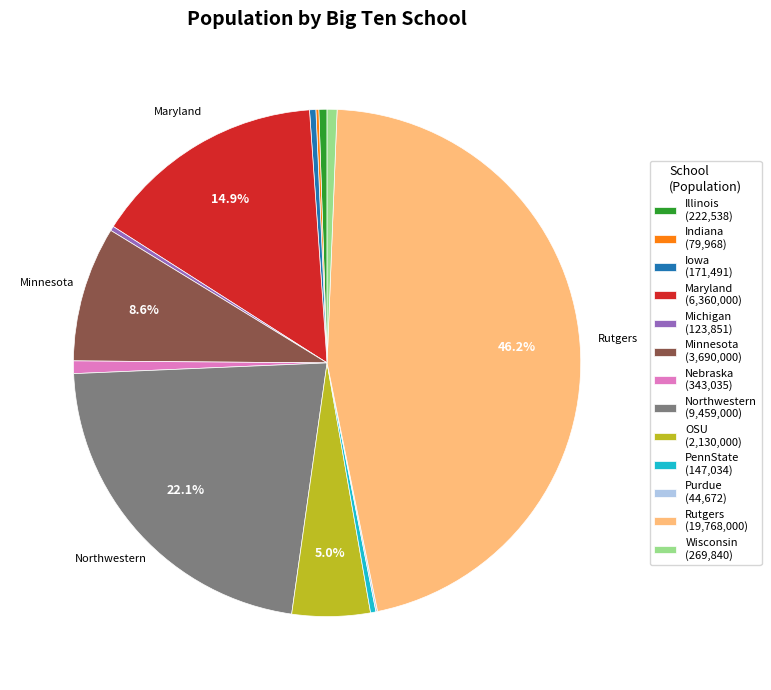

How much of the chart is everything except Maryland?

85.1%